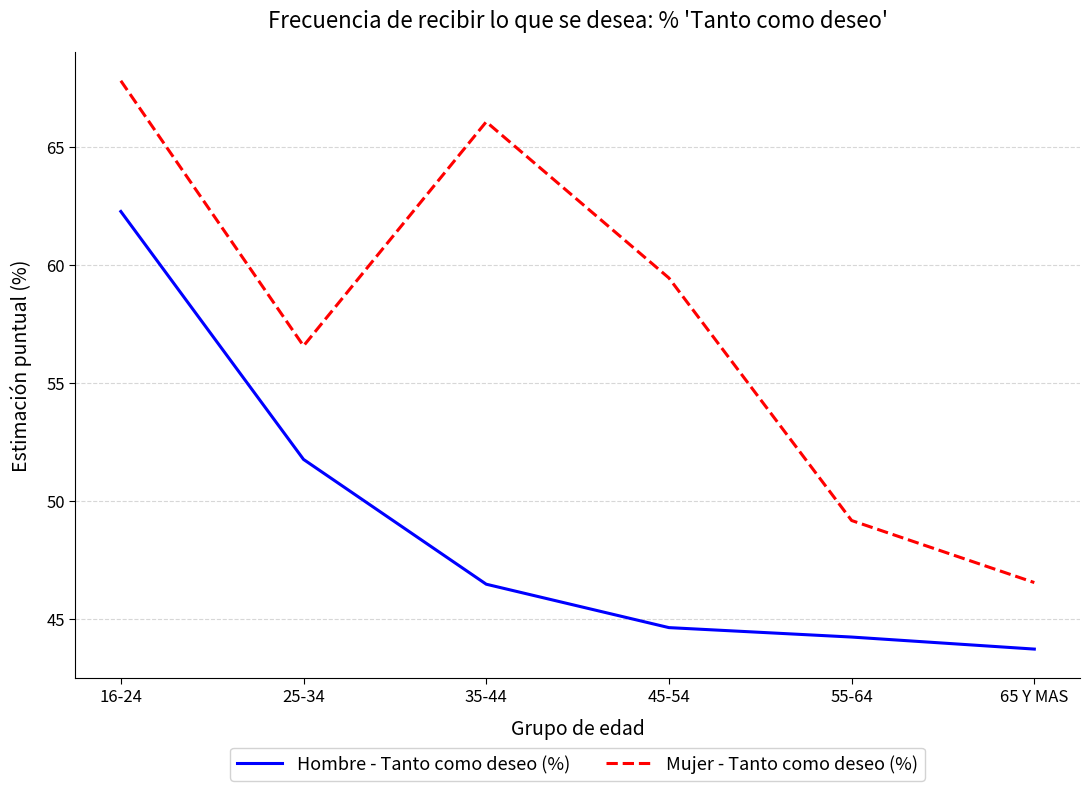

Which category has the lowest value across all series?

65 Y MAS